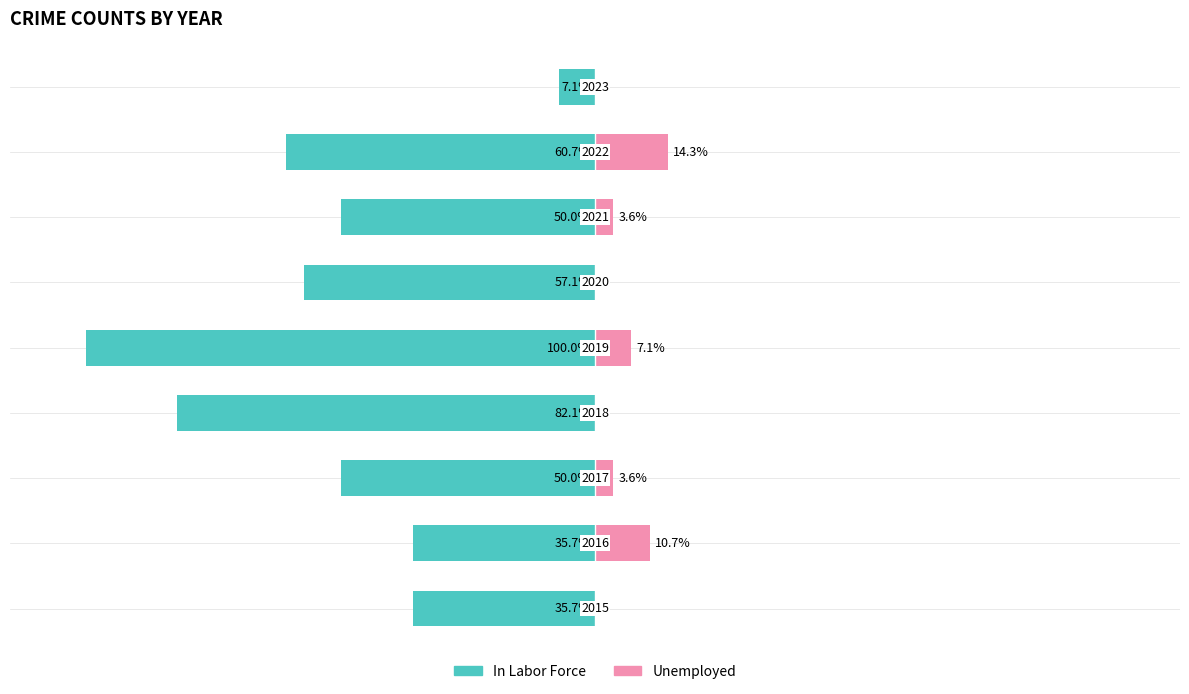

What is the highest value of the In Labor Force series?

-7.1